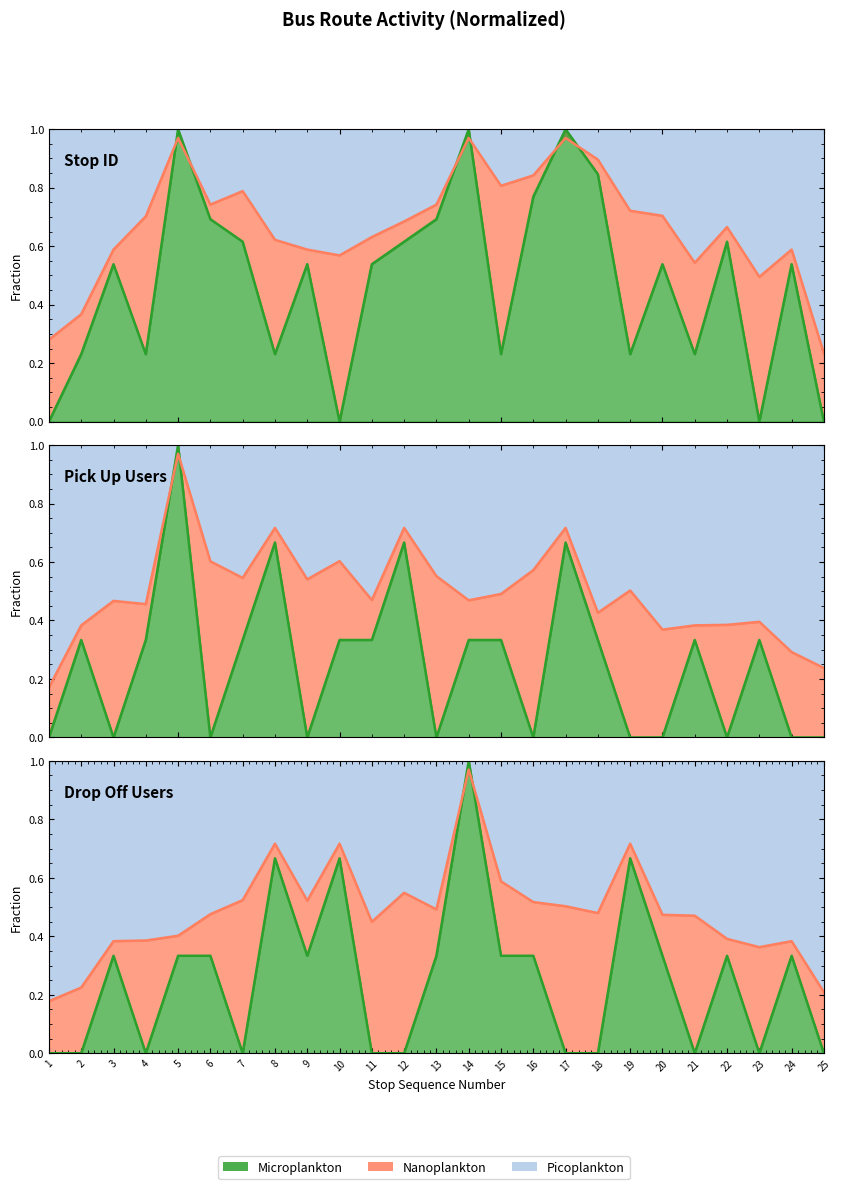

True or false: stop ID and drop off users cross at least once.

True